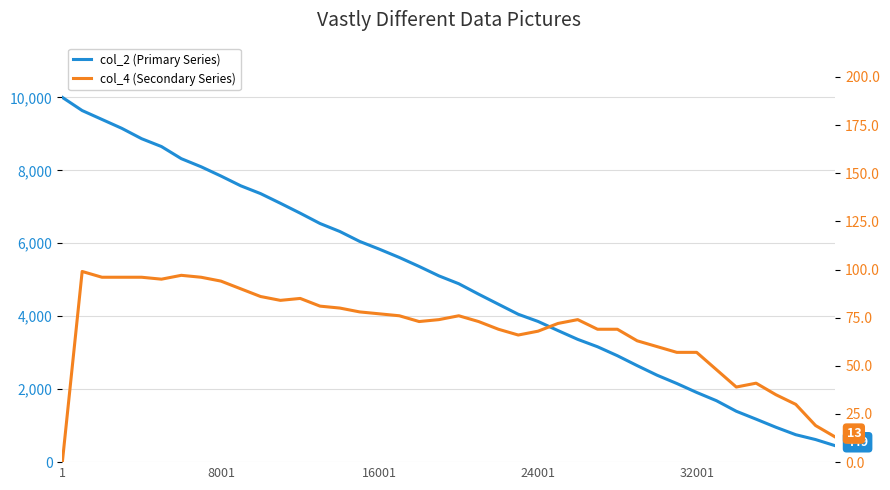

What are all the series names shown in the legend?

col_2 (Primary Series), col_4 (Secondary Series)